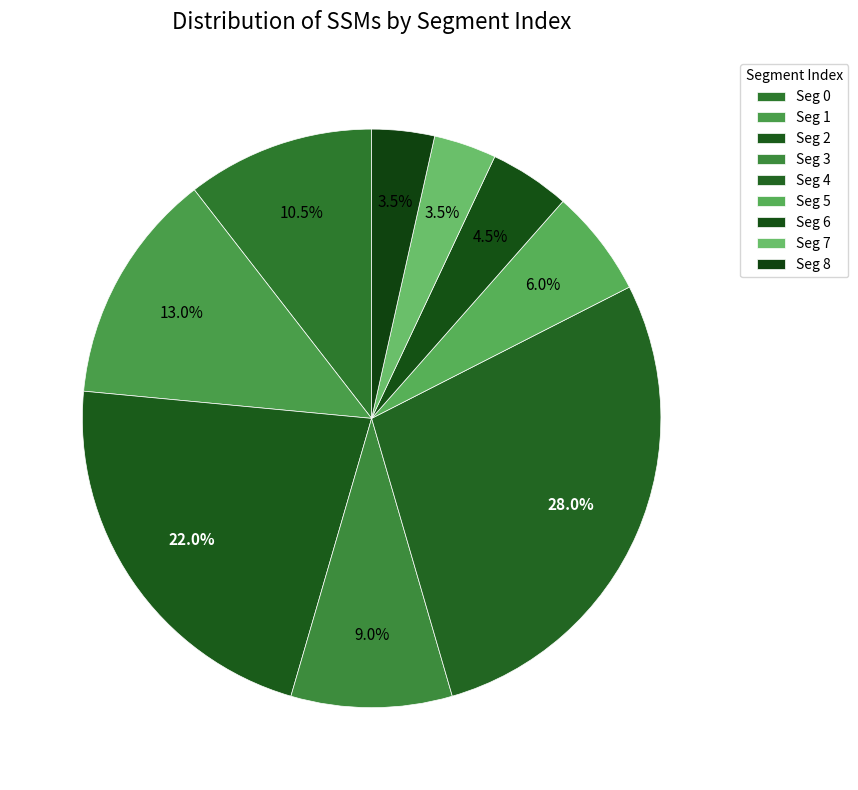

How many segments does this pie chart have?

9